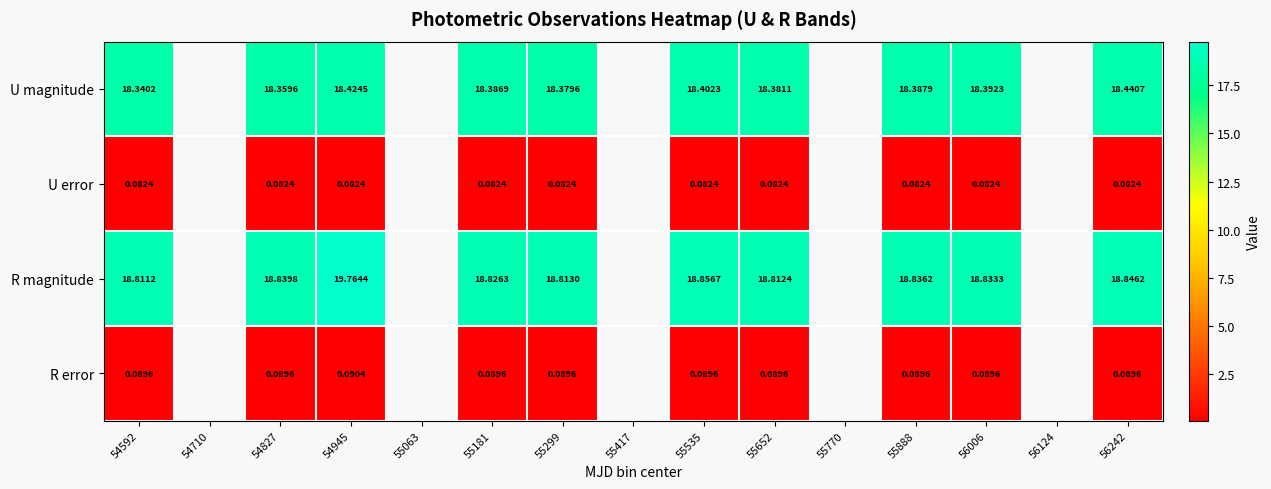

Count the number of categories in the chart.

15